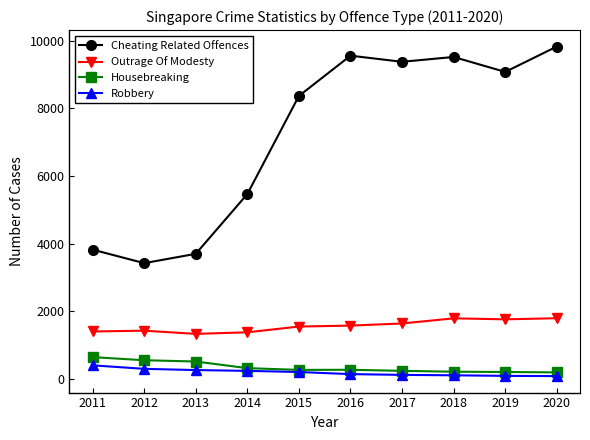

At how many categories does at least one series exceed 9682?

1